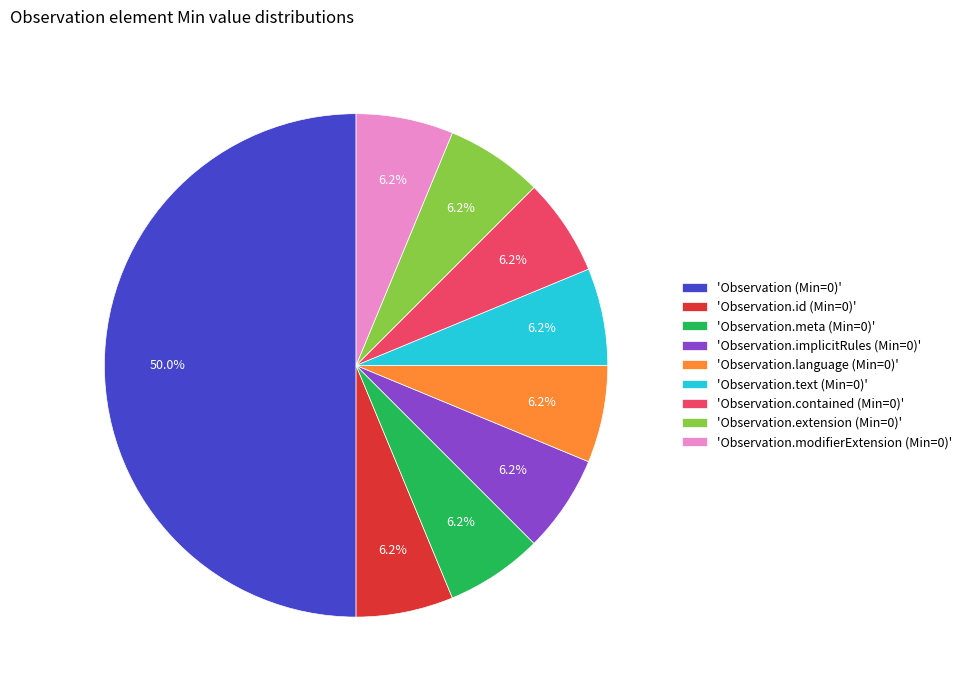

Which slice is the largest?

'Observation (Min=0)'